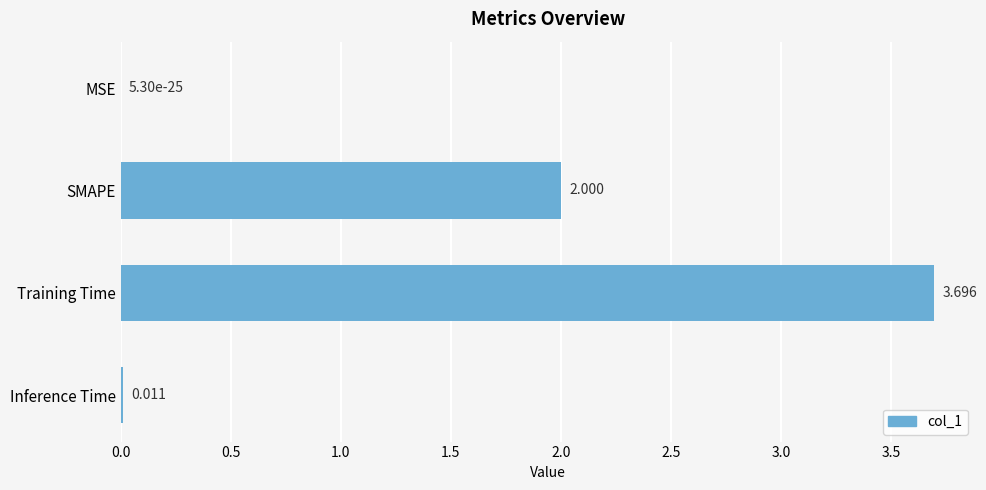

How many distinct data groups are displayed?

1